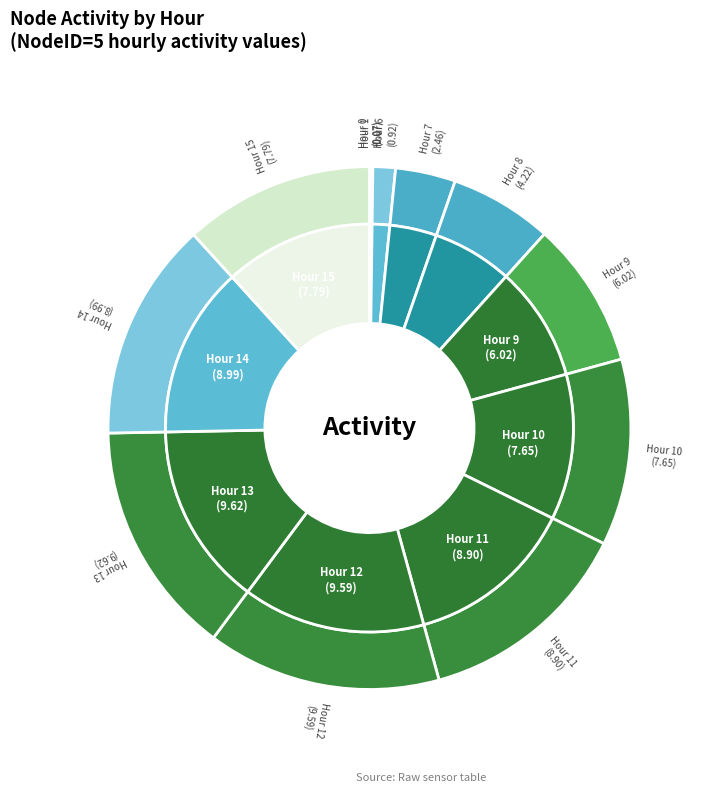

What percentage is the 14 slice, to the nearest percent?

14%